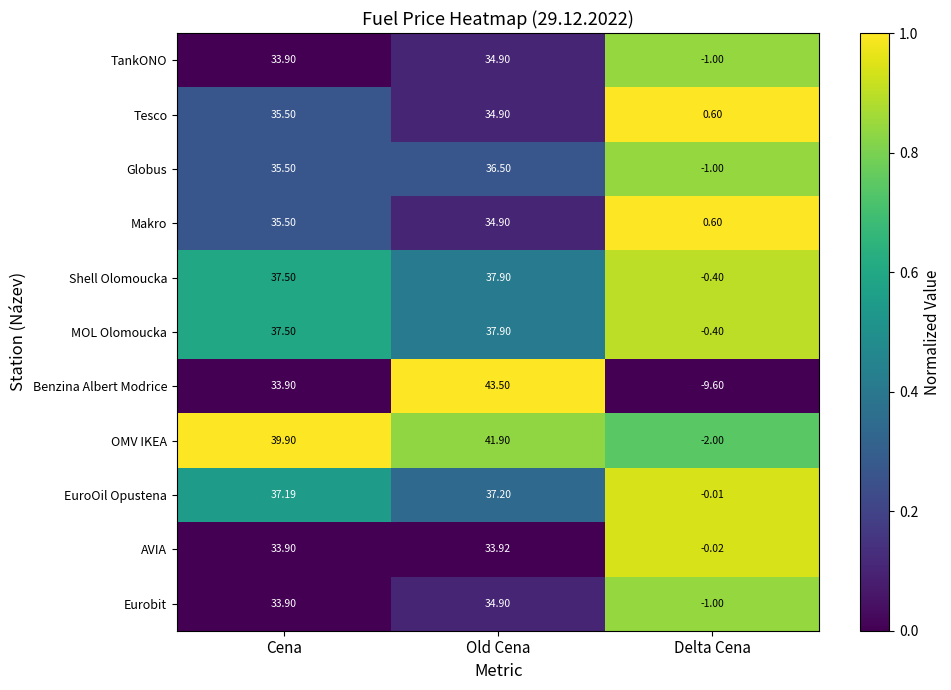

Which label corresponds to the smallest value in the chart?

Delta Cena